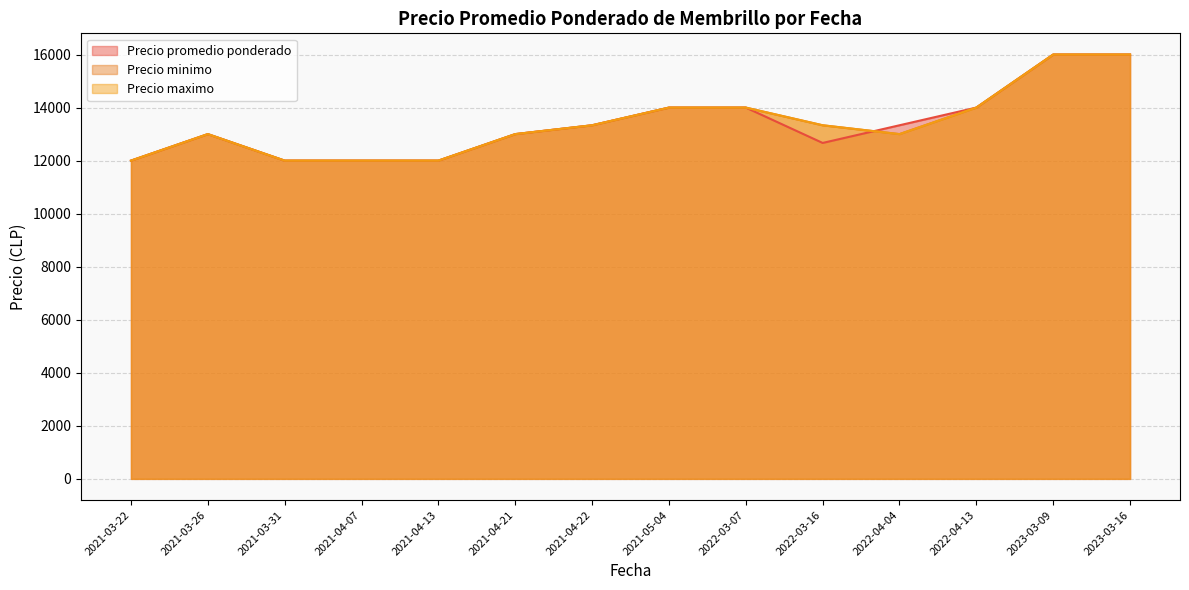

The Precio promedio ponderado series shows 5223 at 2023-03-09. True or false?

False